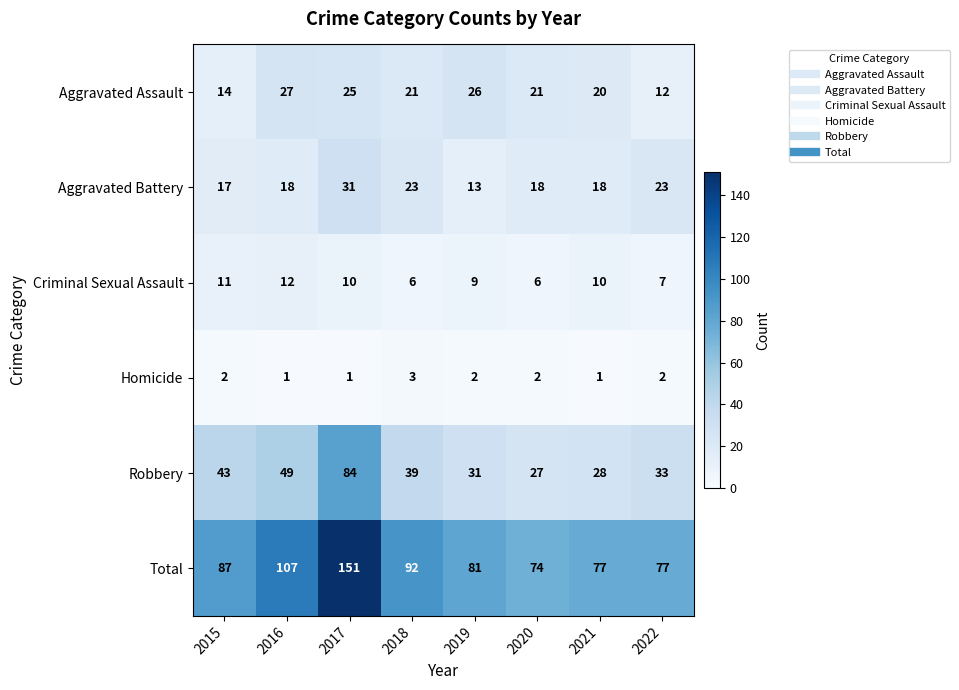

Where does the Robbery series first go above 39?

2015